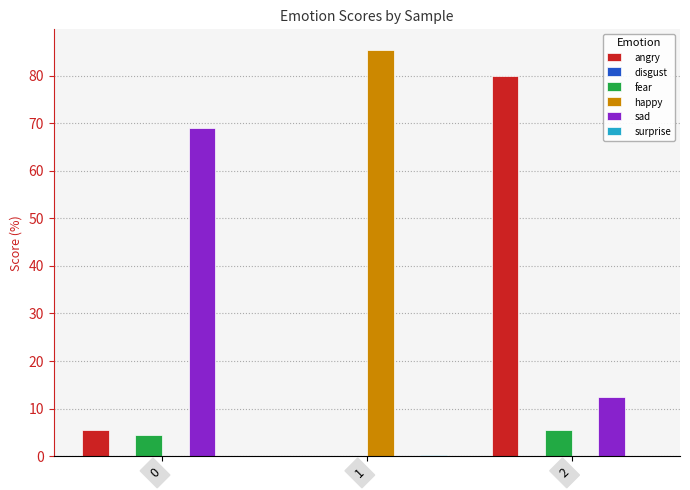

Which series changed the most between 0 and 2?

angry